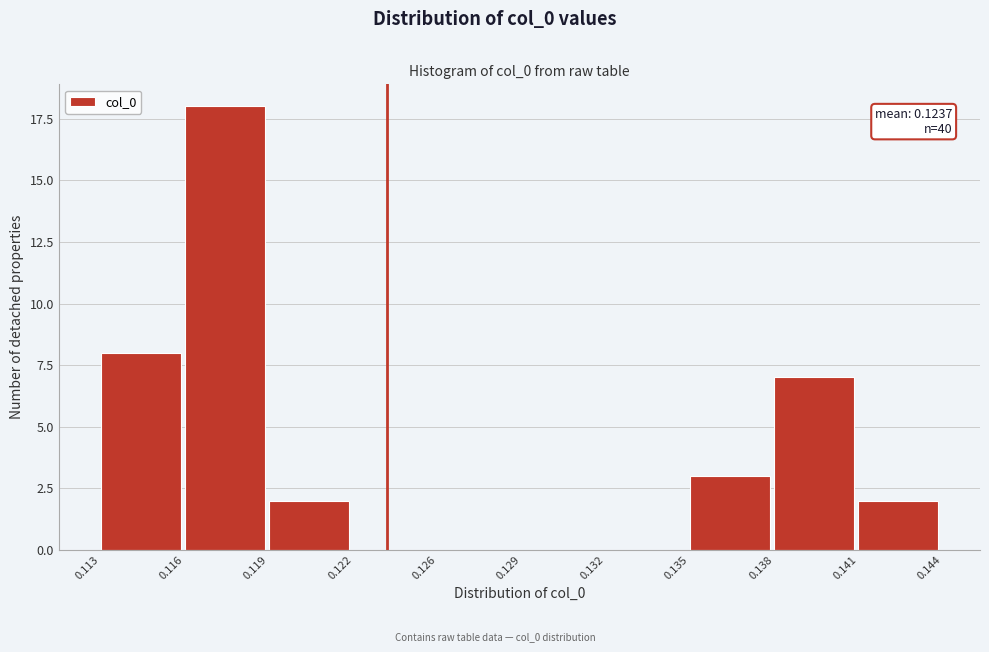

Reading right to left, extract all data points from this chart.

0.141=2	0.138=7	0.135=3	0.132=0	0.129=0	0.126=0	0.122=0	0.119=2	0.116=18	0.113=8